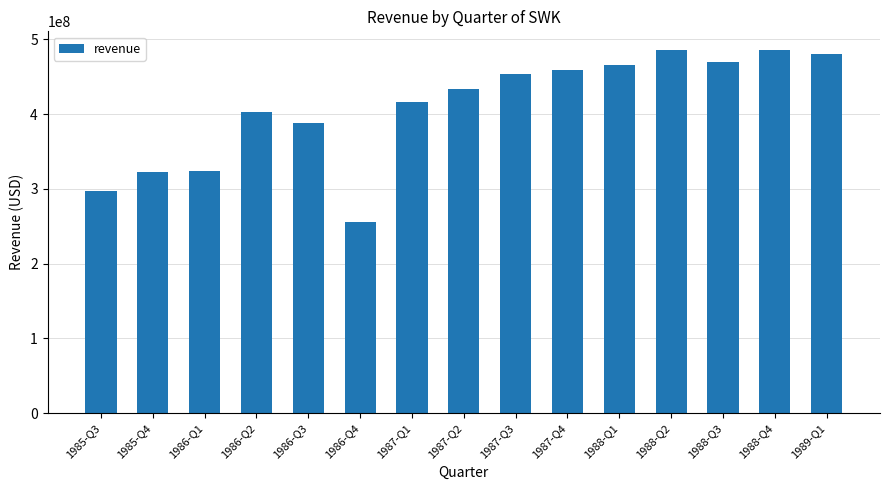

What is the label of the 6th bar from the left?

1986-Q4